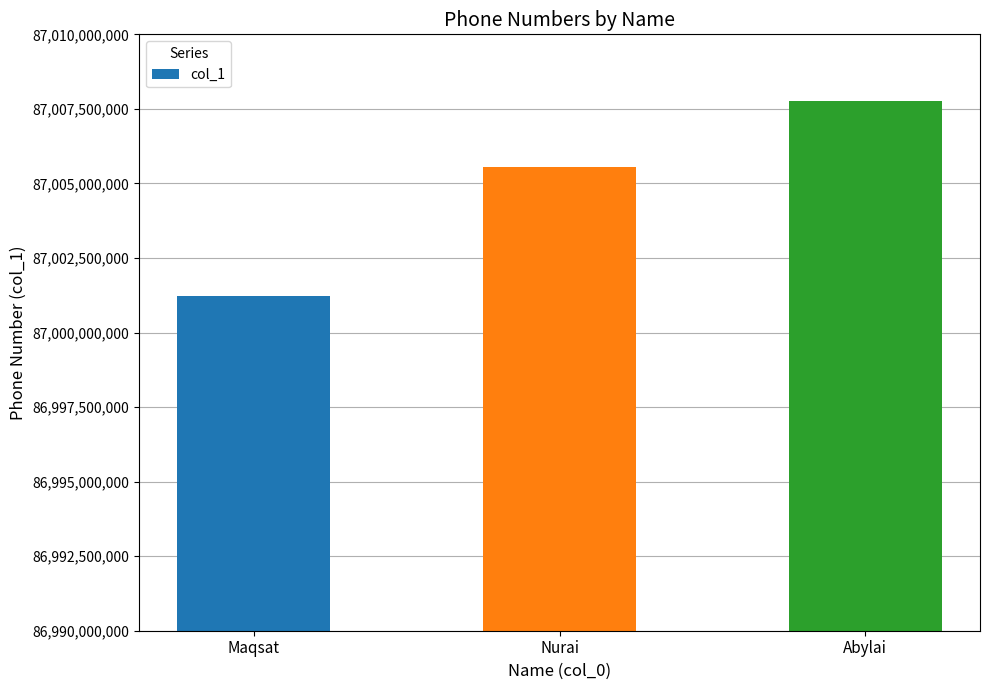

Between Nurai and Abylai, which is larger?

Abylai